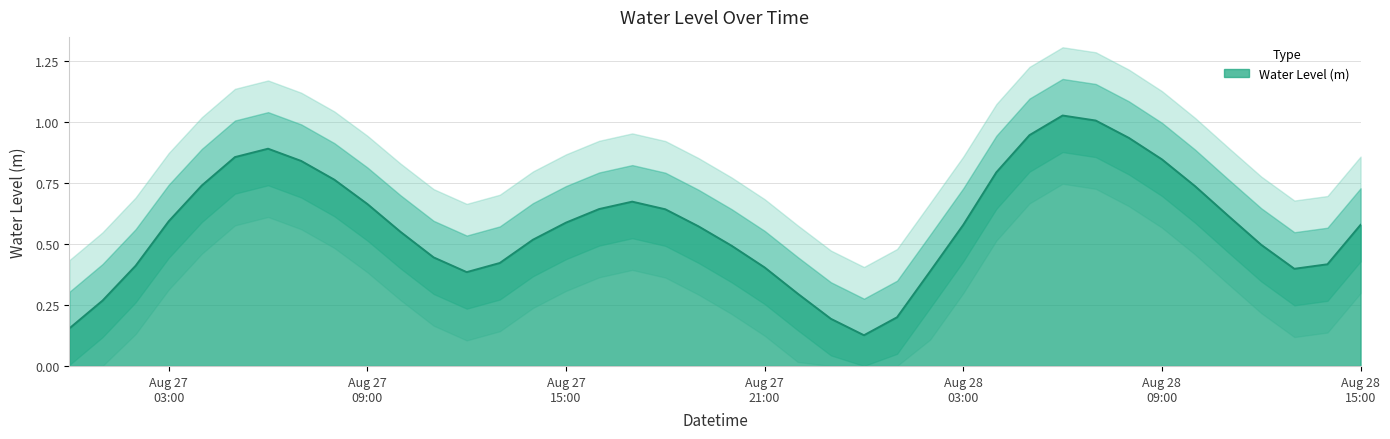

List the labels in order of value, largest first.

2023-08-28 06:00:00, 2023-08-28 07:00:00, 2023-08-28 05:00:00, 2023-08-28 08:00:00, 2023-08-27 06:00:00, 2023-08-27 05:00:00, 2023-08-28 09:00:00, 2023-08-27 07:00:00, 2023-08-28 04:00:00, 2023-08-27 08:00:00, 2023-08-27 04:00:00, 2023-08-28 10:00:00, 2023-08-27 17:00:00, 2023-08-27 09:00:00, 2023-08-27 16:00:00, 2023-08-27 18:00:00, 2023-08-28 11:00:00, 2023-08-27 03:00:00, 2023-08-27 15:00:00, 2023-08-28 03:00:00, 2023-08-28 15:00:00, 2023-08-27 19:00:00, 2023-08-27 10:00:00, 2023-08-27 14:00:00, 2023-08-28 12:00:00, 2023-08-27 20:00:00, 2023-08-27 11:00:00, 2023-08-27 13:00:00, 2023-08-28 14:00:00, 2023-08-27 02:00:00, 2023-08-27 21:00:00, 2023-08-28 13:00:00, 2023-08-28 02:00:00, 2023-08-27 12:00:00, 2023-08-27 22:00:00, 2023-08-27 01:00:00, 2023-08-28 01:00:00, 2023-08-27 23:00:00, 2023-08-27 00:00:00, 2023-08-28 00:00:00